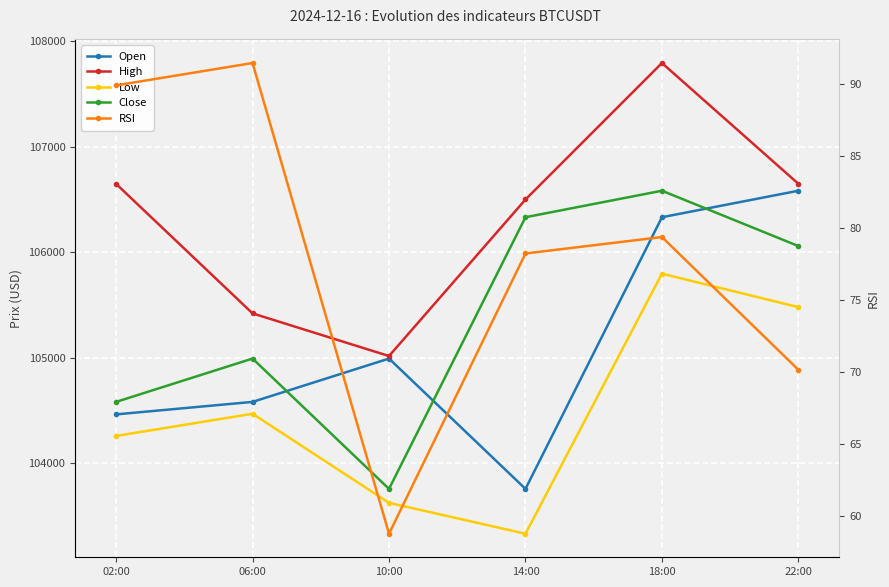

What is the sum of the Open values at 10:00 and 14:00?

208750.8